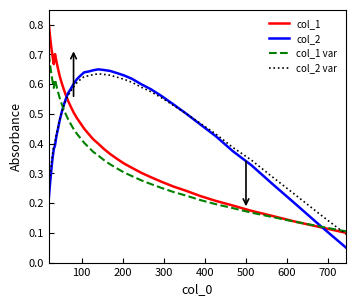

Which series has the largest range (max minus min)?

col_1